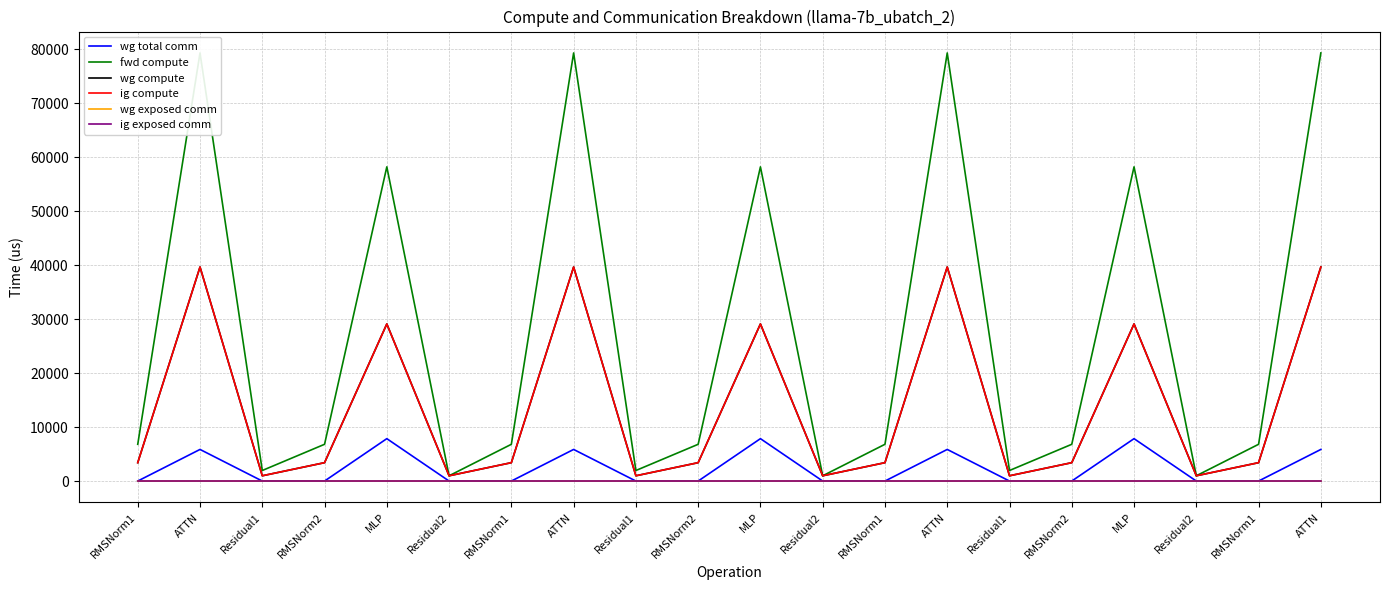

True or false: wg compute has a value of 1158.2 at RMSNorm2.

False